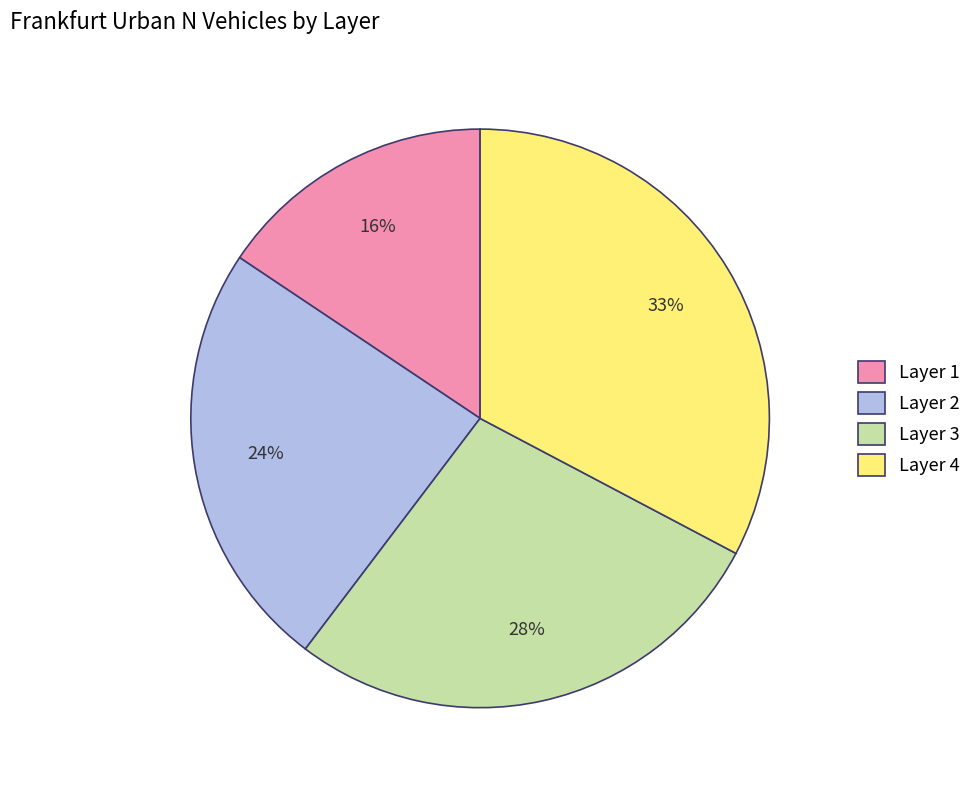

Which category has the smallest portion of the pie?

Layer 1